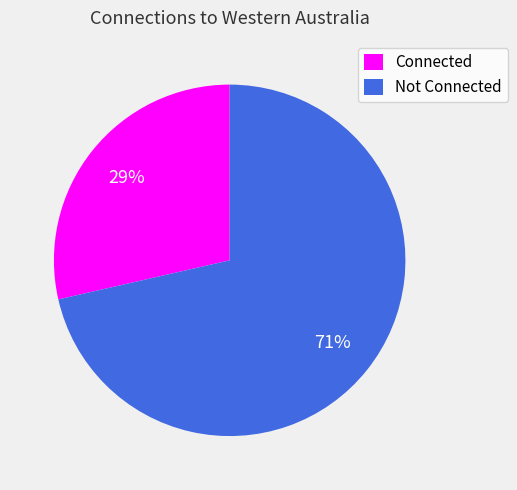

How many slices are in this pie chart?

2